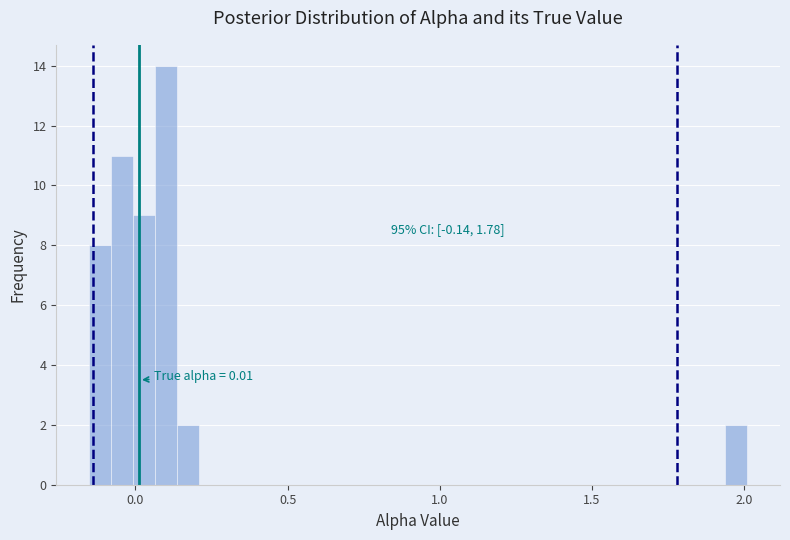

Around what value on the x-axis is the tallest bar? Give the approximate position of its centre, as read against the axis.

0.10